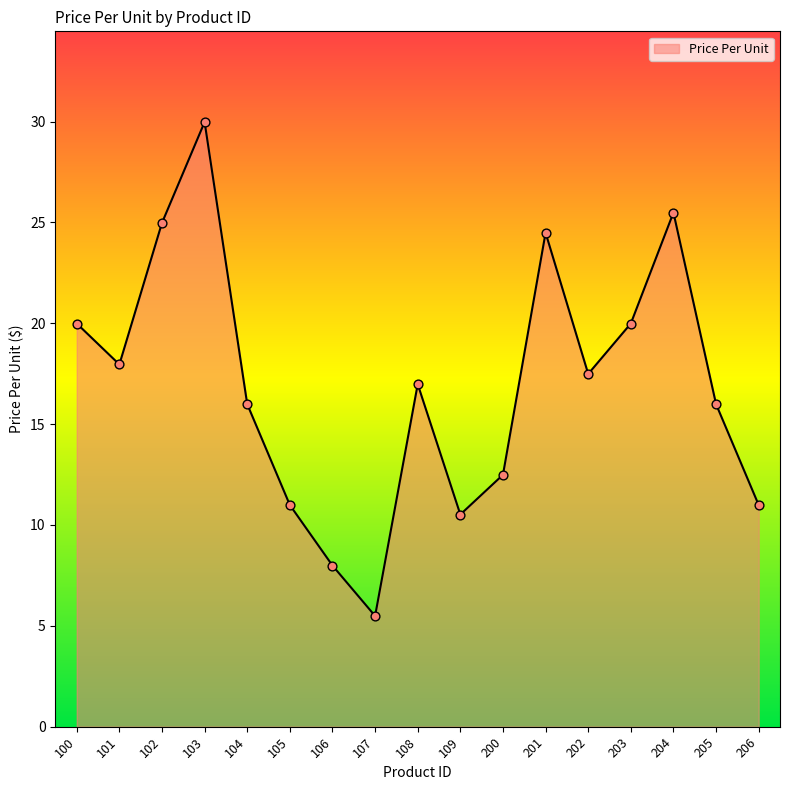

What is the ratio of the value at 103 to the value at 106?

3.8